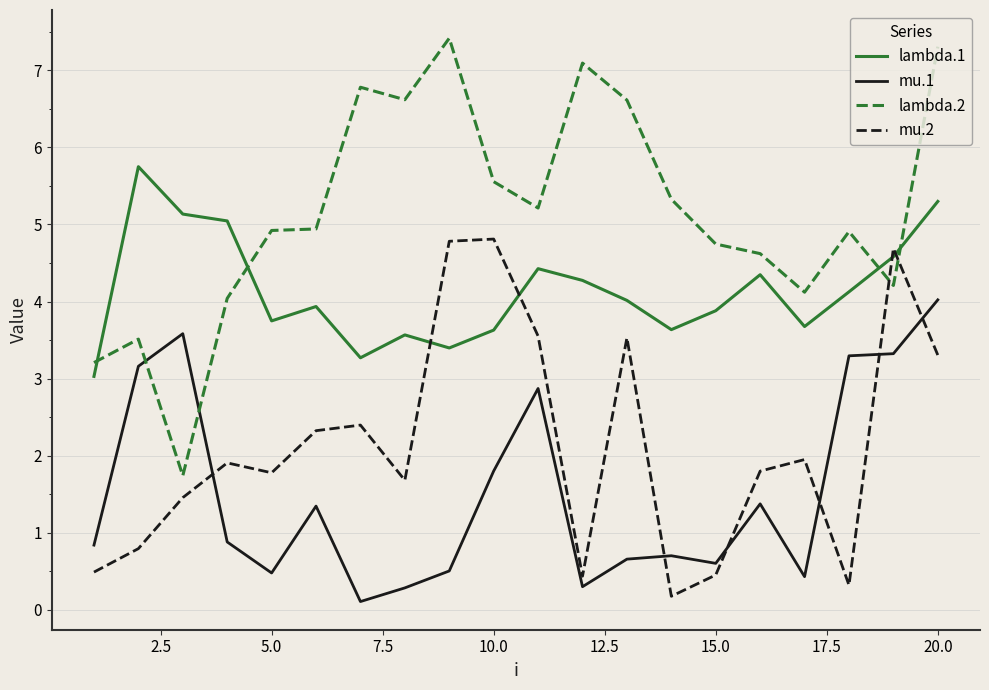

Count the number of categories in the chart.

20